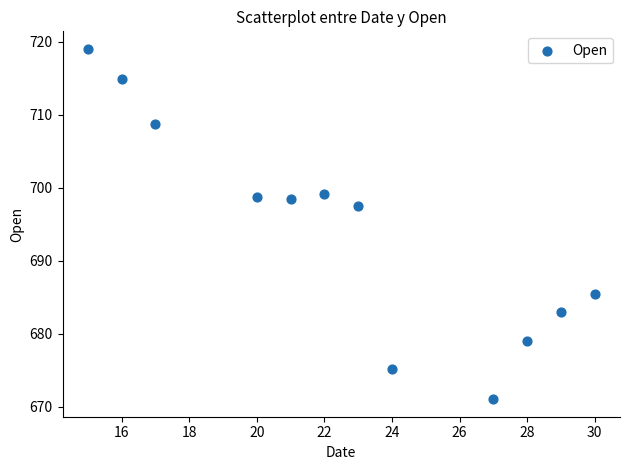

What Y value in the scatter plot is closest to 695?

697.5